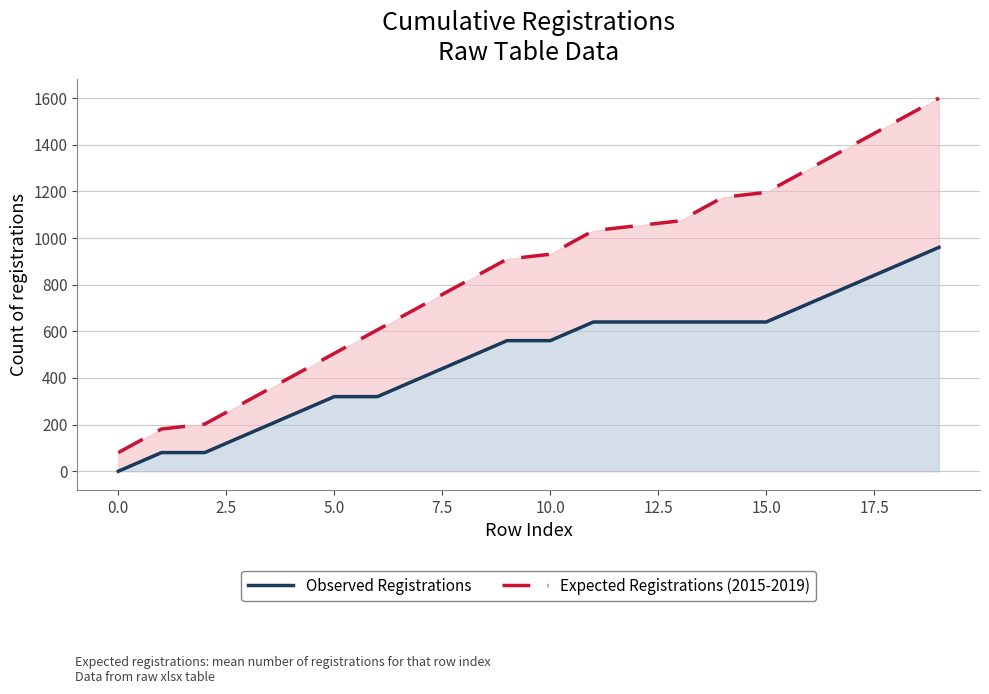

Which series has the largest total across all categories?

Expected Registrations (2015-2019)